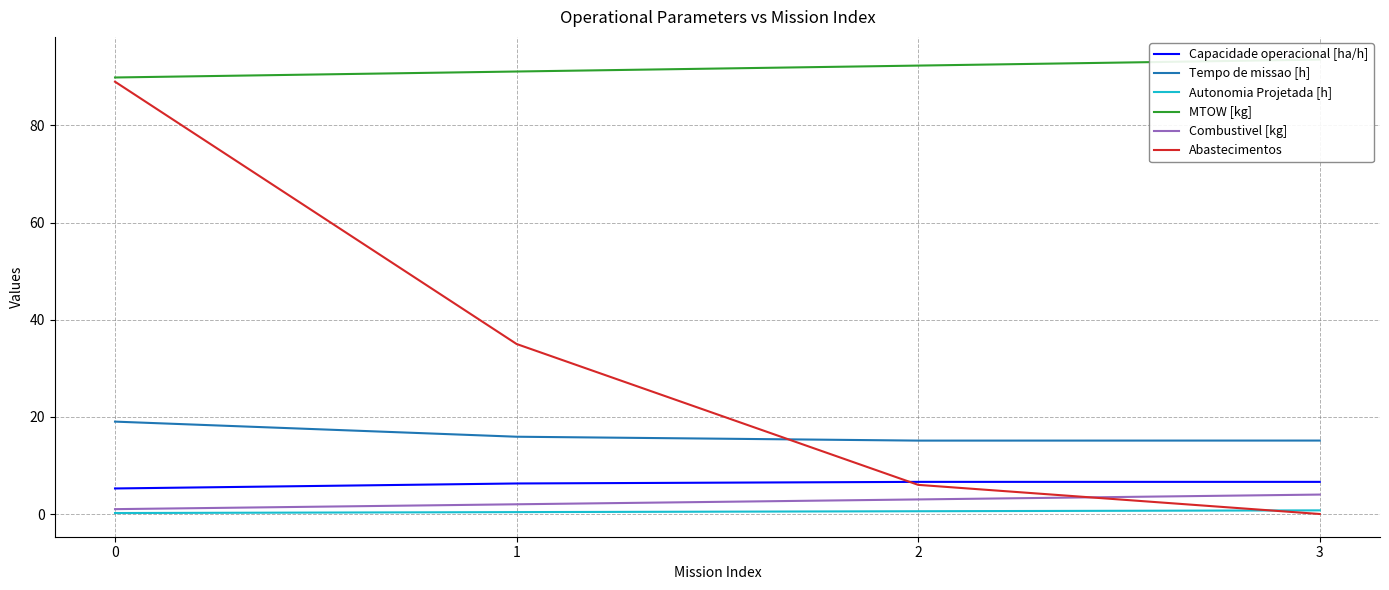

Reading left to right, list all the values displayed in this chart.

Capacidade operacional [ha/h]: 0=5.3	1=6.3	2=6.6	3=6.6
Tempo de missao [h]: 0=19.0	1=15.9	2=15.1	3=15.1
Autonomia Projetada [h]: 0=0.2	1=0.4	2=0.6	3=0.8
MTOW [kg]: 0=89.9	1=91.1	2=92.3	3=93.5
Combustivel [kg]: 0=1.0	1=2.0	2=3.0	3=4.0
Abastecimentos: 0=89.0	1=35.0	2=6.0	3=0.0